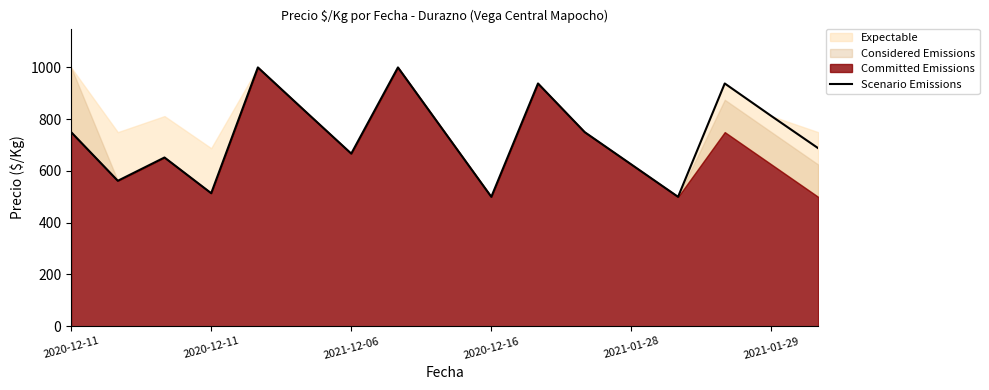

Does the chart display data point markers on the line(s)?

No